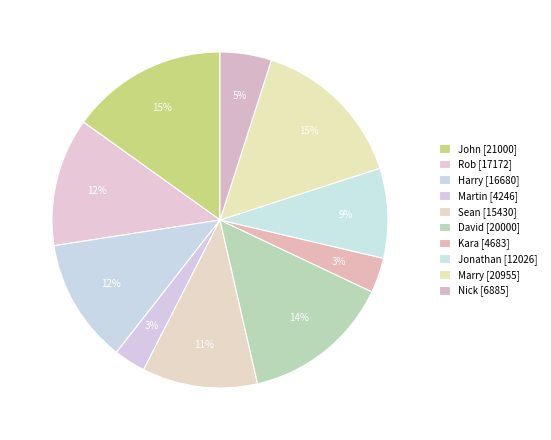

How many segments does this pie chart have?

10